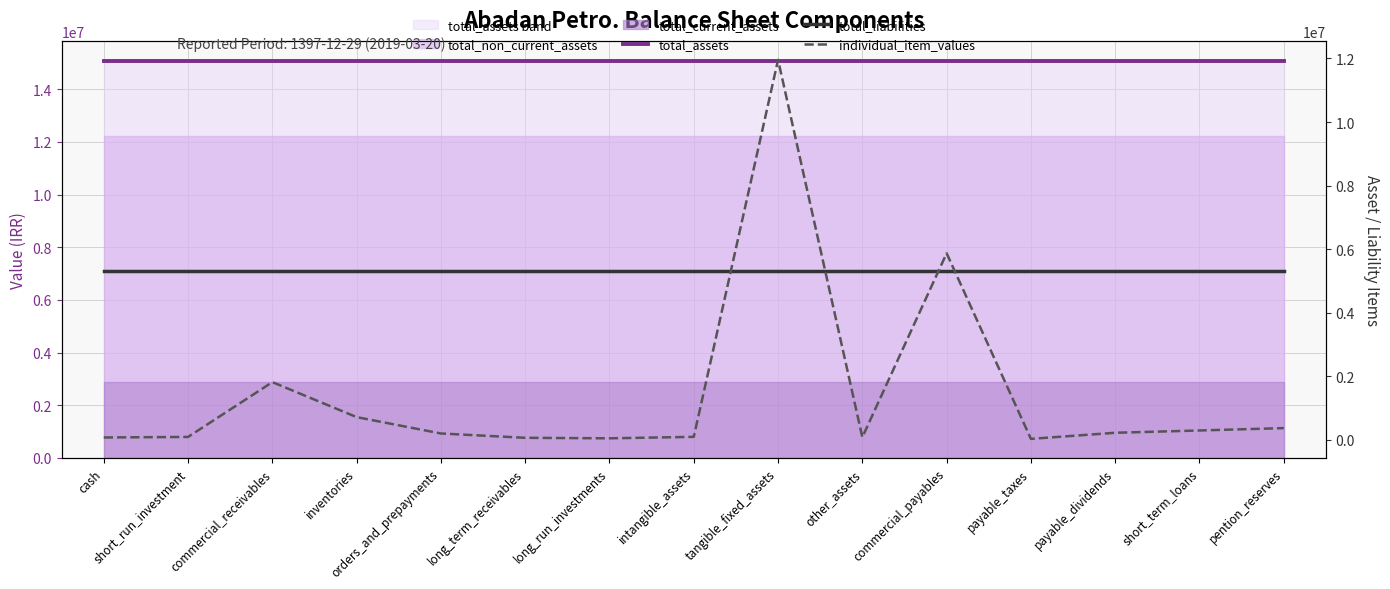

Rank the series at intangible_assets from highest to lowest value.

total_assets, total_liabilities, individual_item_values